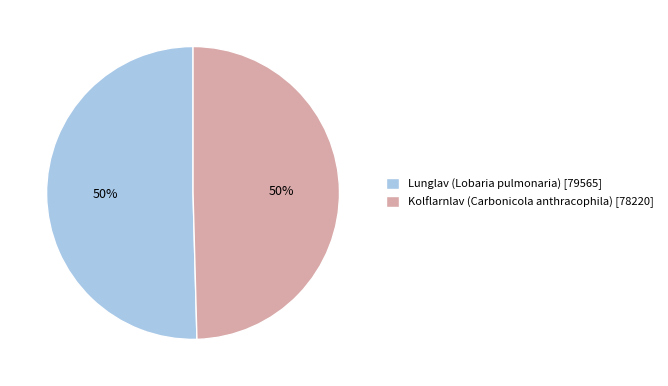

What percentage is the Kolflarnlav (Carbonicola anthracophila) slice, to the nearest percent?

50%